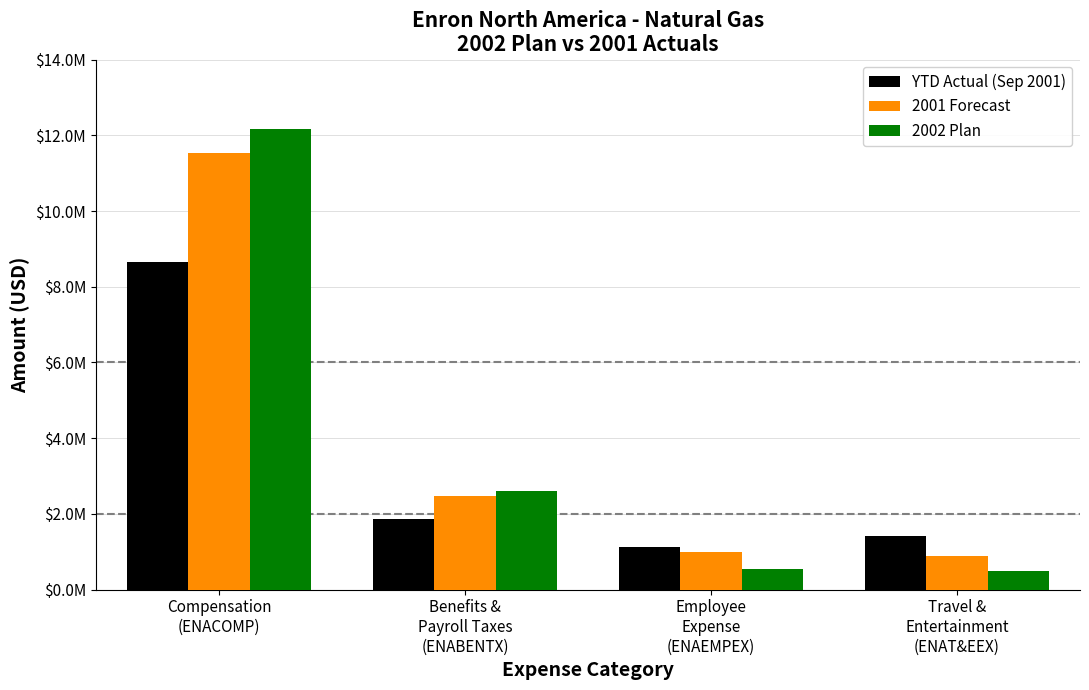

What is the difference between the maximum and minimum values in the YTD Actual (Sep 2001) series?

7533360.8